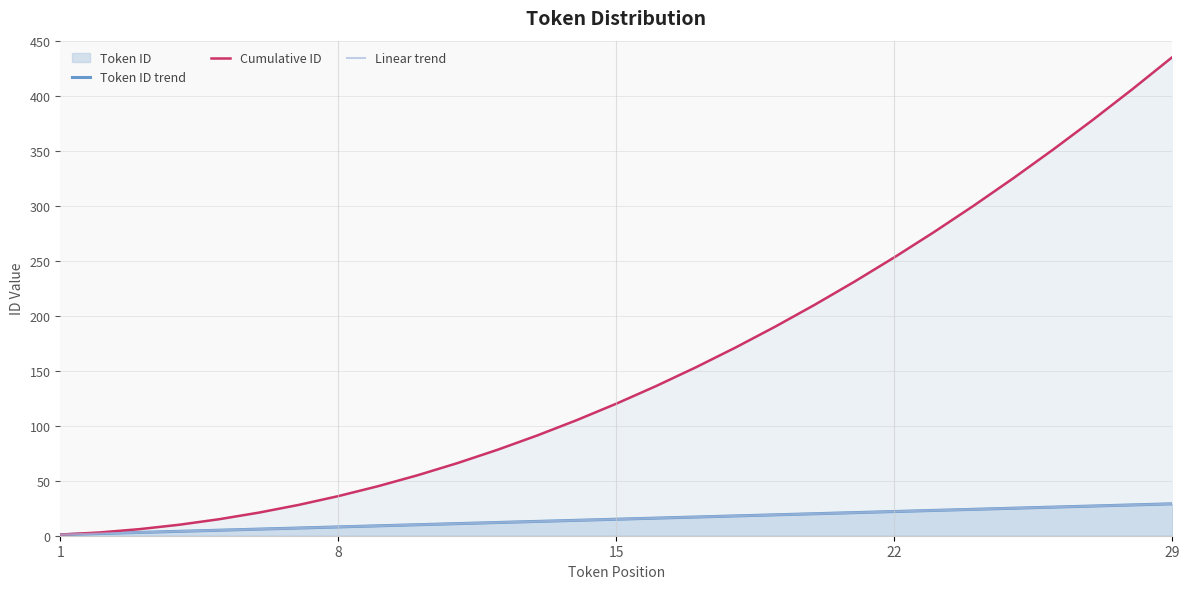

Reading left to right, list all the values displayed in this chart.

Token ID trend: 1.0	2.0	3.0	4.0	5.0	6.0	7.0	8.0	9.0	10.0	11.0	12.0	13.0	14.0	15.0	16.0	17.0	18.0	19.0	20.0	21.0	22.0	23.0	24.0	25.0	26.0	27.0	28.0	29.0
Cumulative ID: 1.0	3.0	6.0	10.0	15.0	21.0	28.0	36.0	45.0	55.0	66.0	78.0	91.0	105.0	120.0	136.0	153.0	171.0	190.0	210.0	231.0	253.0	276.0	300.0	325.0	351.0	378.0	406.0	435.0
Linear trend: 1.0	2.0	3.0	4.0	5.0	6.0	7.0	8.0	9.0	10.0	11.0	12.0	13.0	14.0	15.0	16.0	17.0	18.0	19.0	20.0	21.0	22.0	23.0	24.0	25.0	26.0	27.0	28.0	29.0